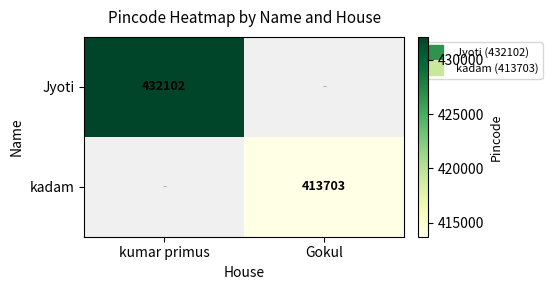

List the series in order of their overall mean, highest first.

Jyoti, kadam